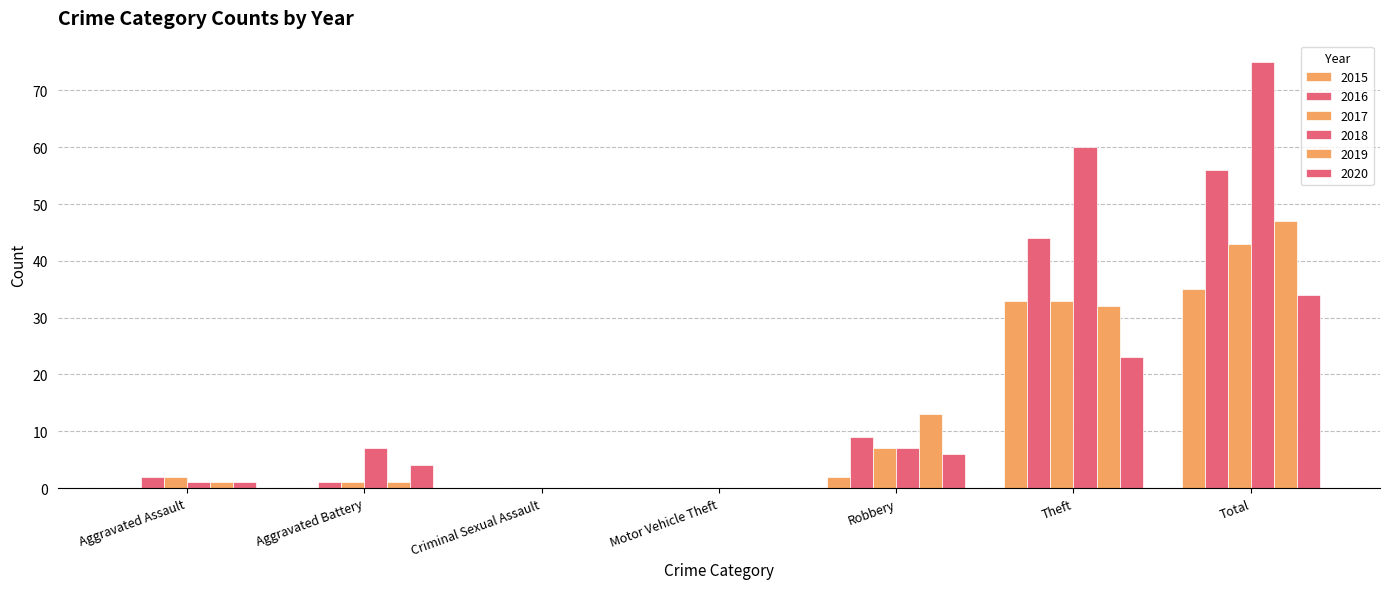

Reading left to right, what are all the values shown in this chart?

2015: Aggravated Assault=0	Aggravated Battery=0	Criminal Sexual Assault=0	Motor Vehicle Theft=0	Robbery=2	Theft=33	Total=35
2016: Aggravated Assault=2	Aggravated Battery=1	Criminal Sexual Assault=0	Motor Vehicle Theft=0	Robbery=9	Theft=44	Total=56
2017: Aggravated Assault=2	Aggravated Battery=1	Criminal Sexual Assault=0	Motor Vehicle Theft=0	Robbery=7	Theft=33	Total=43
2018: Aggravated Assault=1	Aggravated Battery=7	Criminal Sexual Assault=0	Motor Vehicle Theft=0	Robbery=7	Theft=60	Total=75
2019: Aggravated Assault=1	Aggravated Battery=1	Criminal Sexual Assault=0	Motor Vehicle Theft=0	Robbery=13	Theft=32	Total=47
2020: Aggravated Assault=1	Aggravated Battery=4	Criminal Sexual Assault=0	Motor Vehicle Theft=0	Robbery=6	Theft=23	Total=34